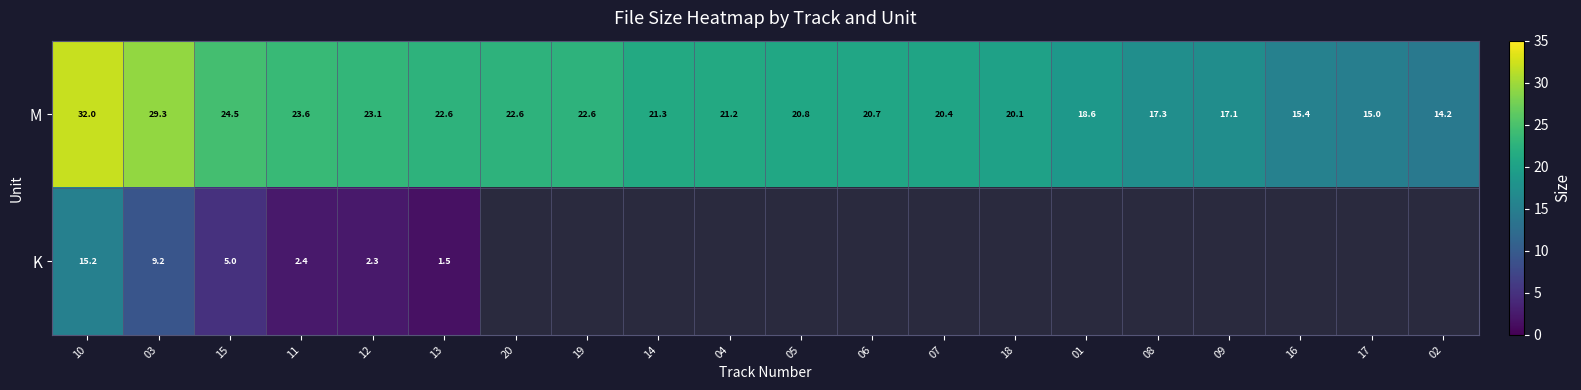

What is the average value of the M series?

21.1